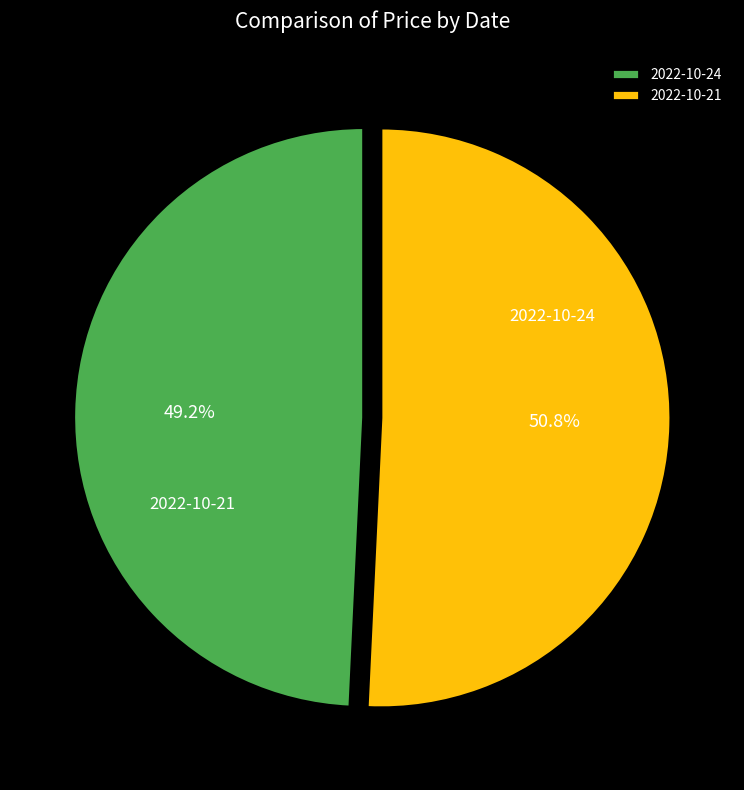

What is the smallest slice in the pie chart?

2022-10-24